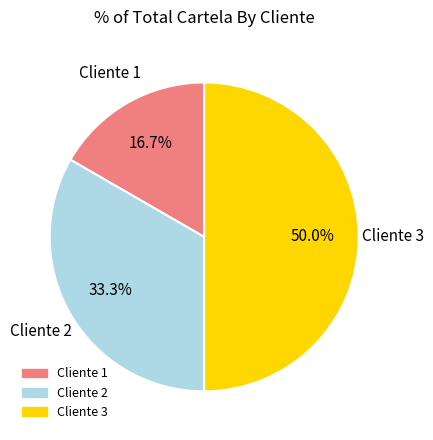

How many slices are in this pie chart?

3